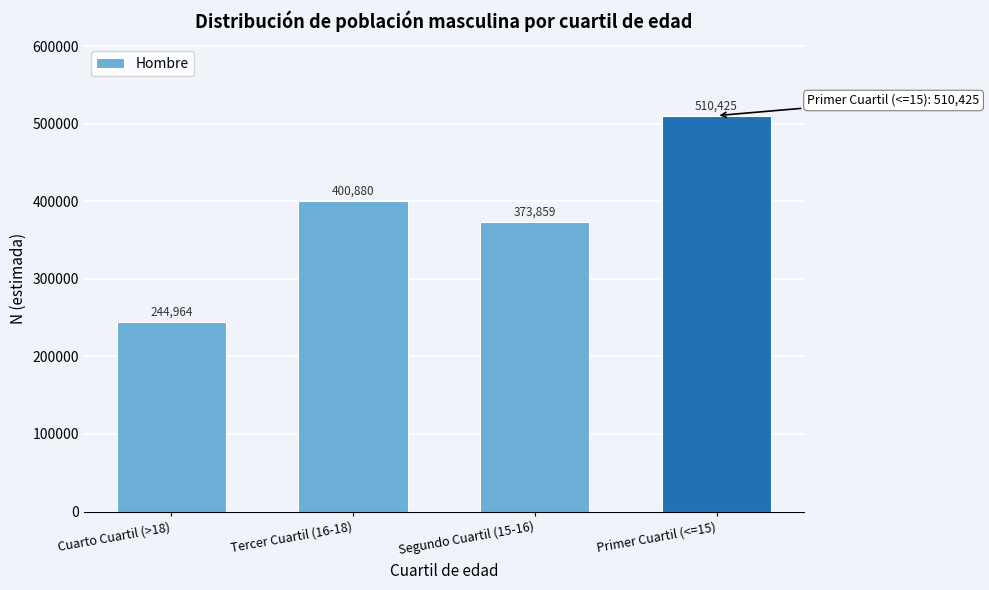

Reading left to right, extract all data points from this chart.

Cuarto Cuartil (>18)=244964	Tercer Cuartil (16-18)=400880	Segundo Cuartil (15-16)=373859	Primer Cuartil (<=15)=510425